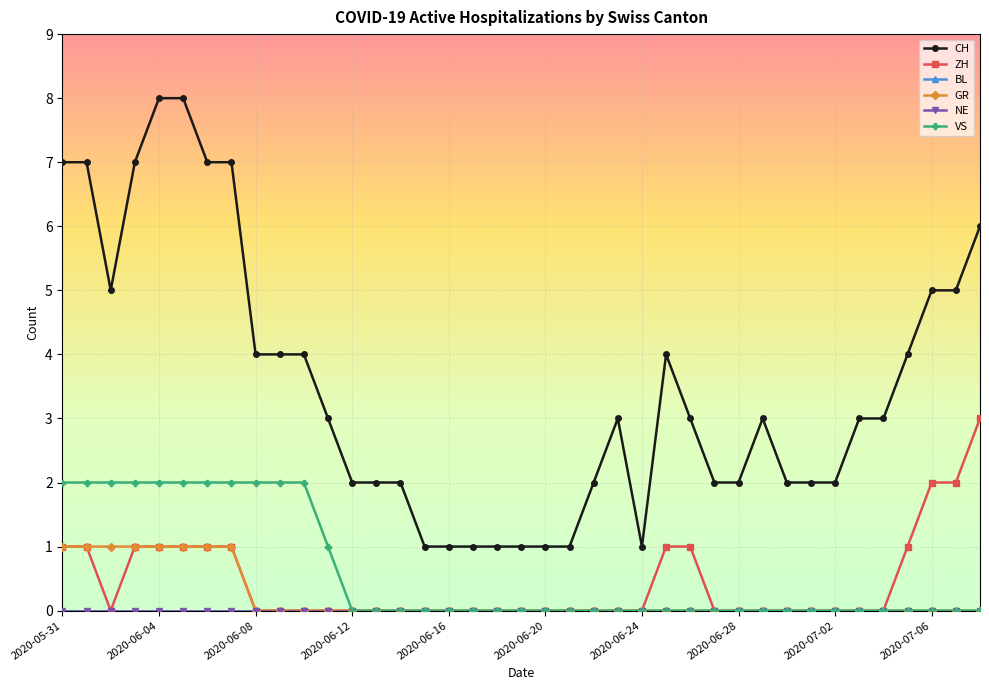

What is the maximum value for GR?

1